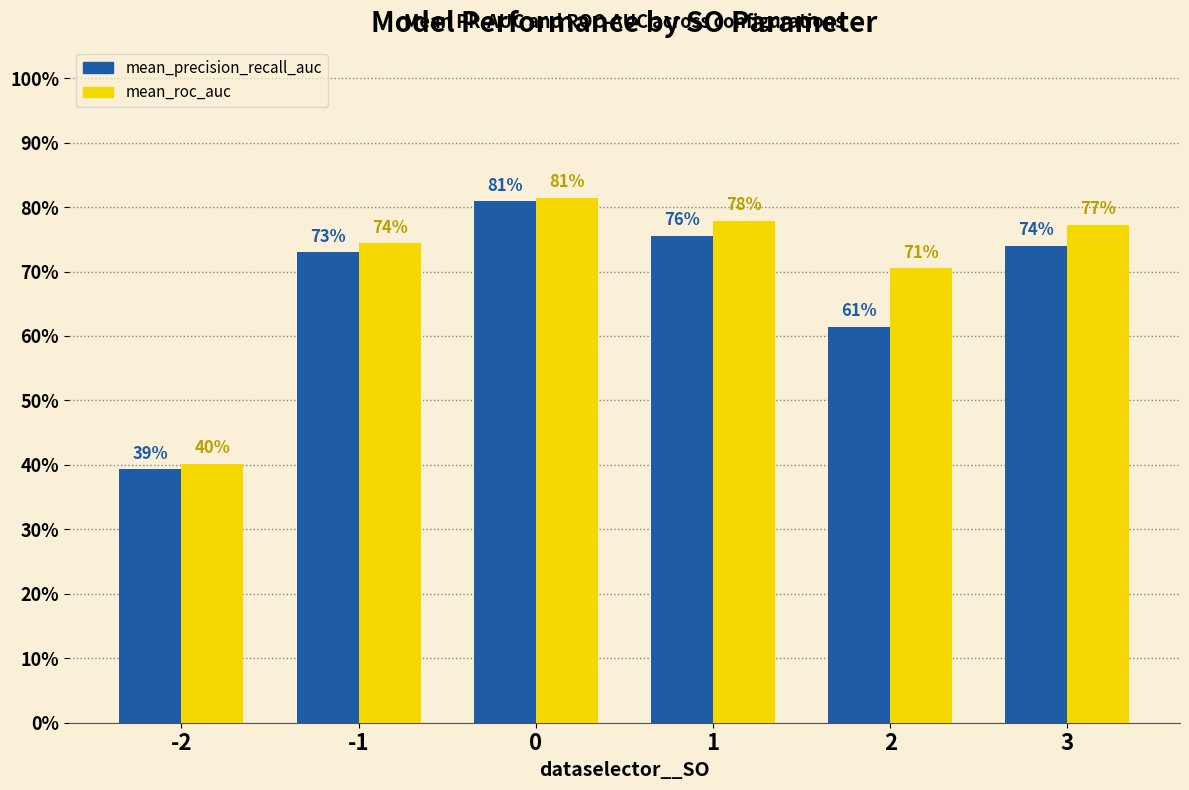

Are the bars horizontal?

No